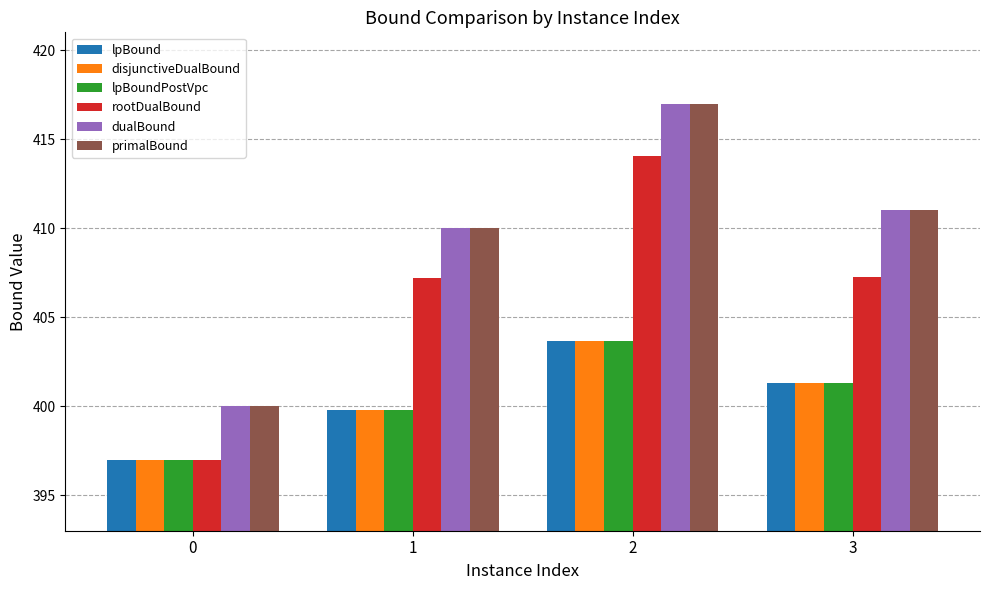

Rank the categories by lpBoundPostVpc value from highest to lowest.

2, 3, 1, 0